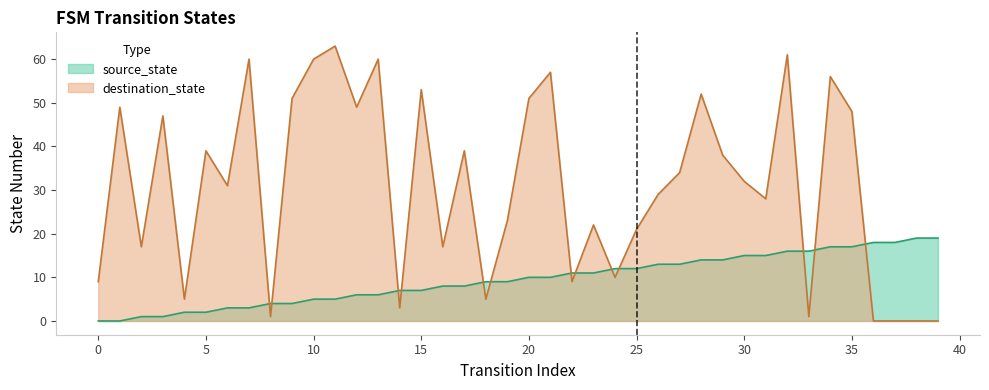

Does the chart have visible grid lines?

No